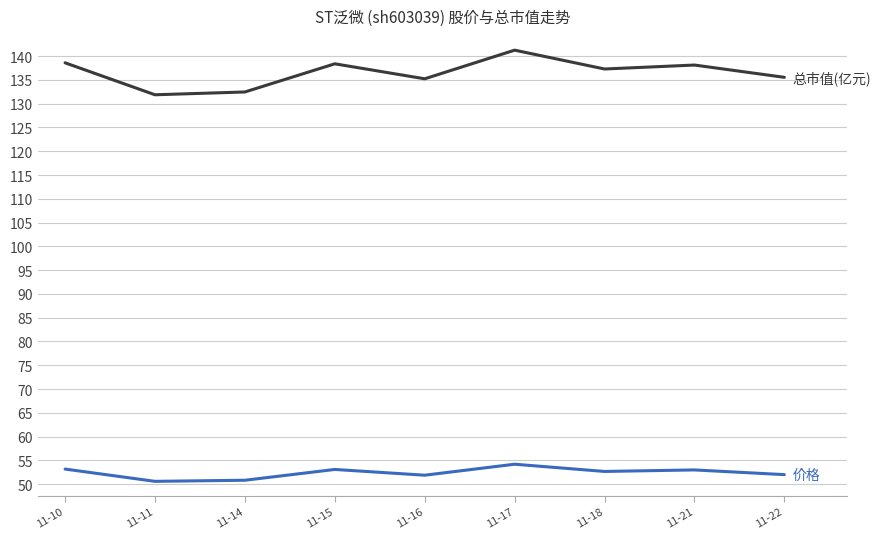

Which category has the highest value across all series?

11-17